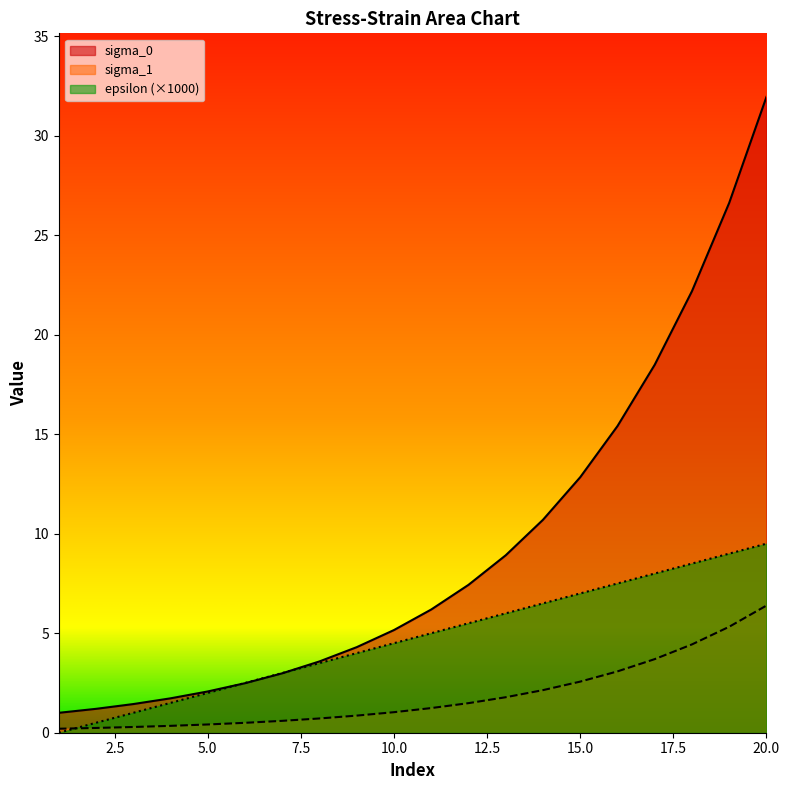

What are all the series names shown in the legend?

sigma_0, sigma_1, epsilon (×1000)